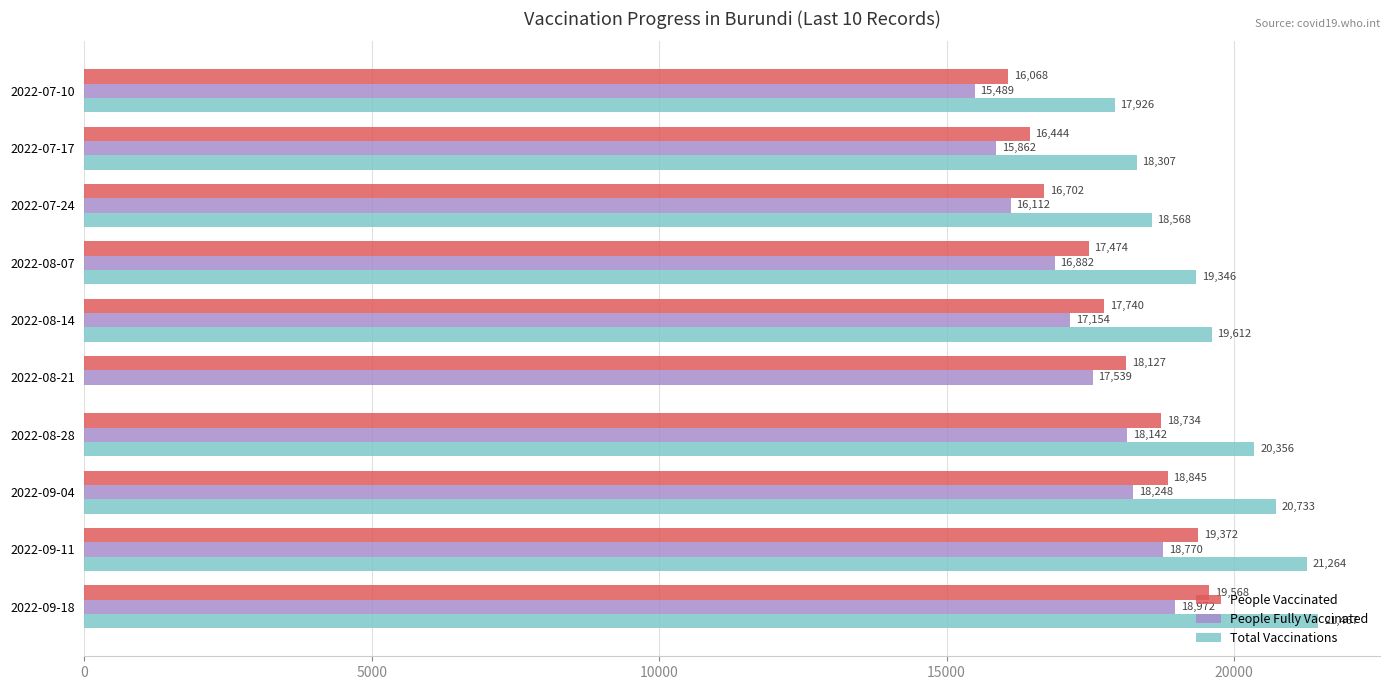

Where is People Fully Vaccinated nearest to the value 17230?

2022-08-14